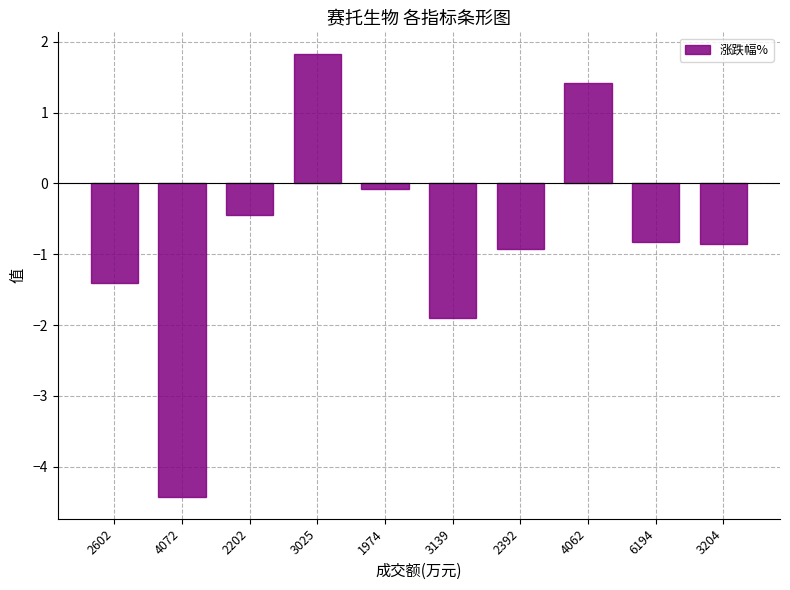

What position from the right is 3204?

1